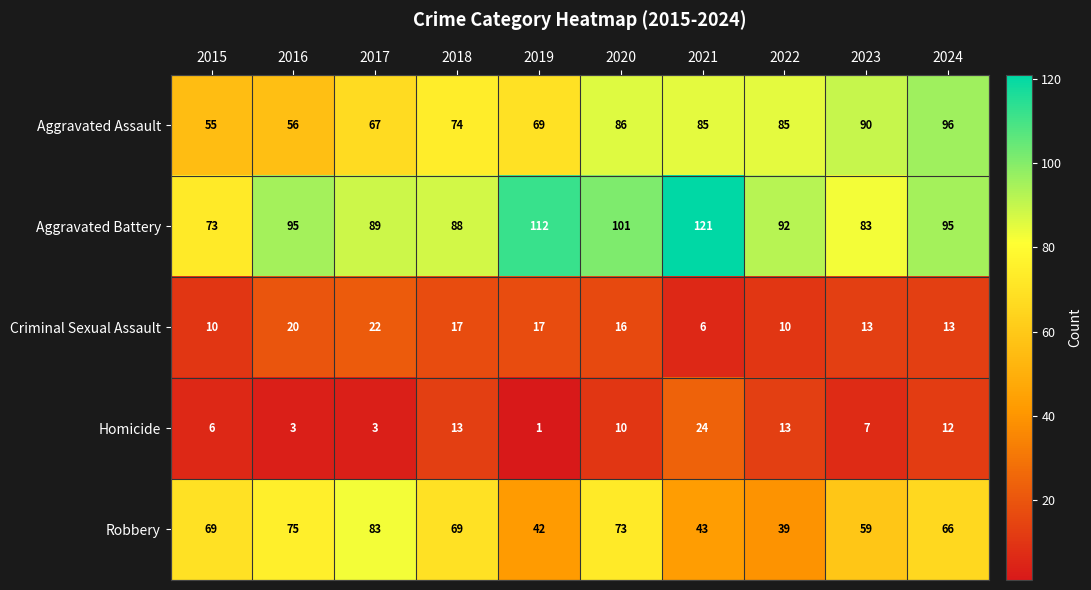

Rank the series by their maximum value, from lowest to highest.

Criminal Sexual Assault, Homicide, Robbery, Aggravated Assault, Aggravated Battery